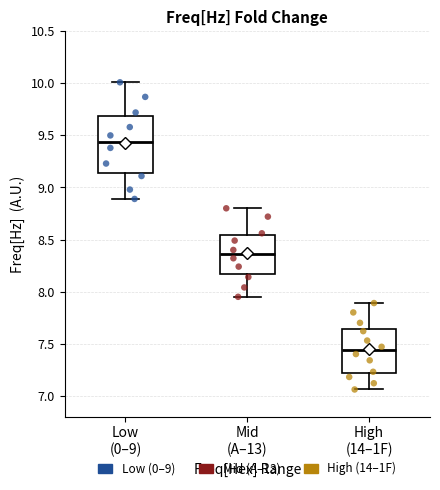

Reading left to right, transcribe this box plot: for each box, give where its median line is, the range the box spans, and where its two whiskers end, as read against the y-axis. The values are not printed on the chart, so give them approximately, as read against the axis.

Low (0–9): median 9.45, box 9.15 to 9.70, whiskers 8.90 to 10.00
Mid (A–13): median 8.35, box 8.15 to 8.55, whiskers 7.95 to 8.80
High (14–1F): median 7.45, box 7.20 to 7.65, whiskers 7.05 to 7.90